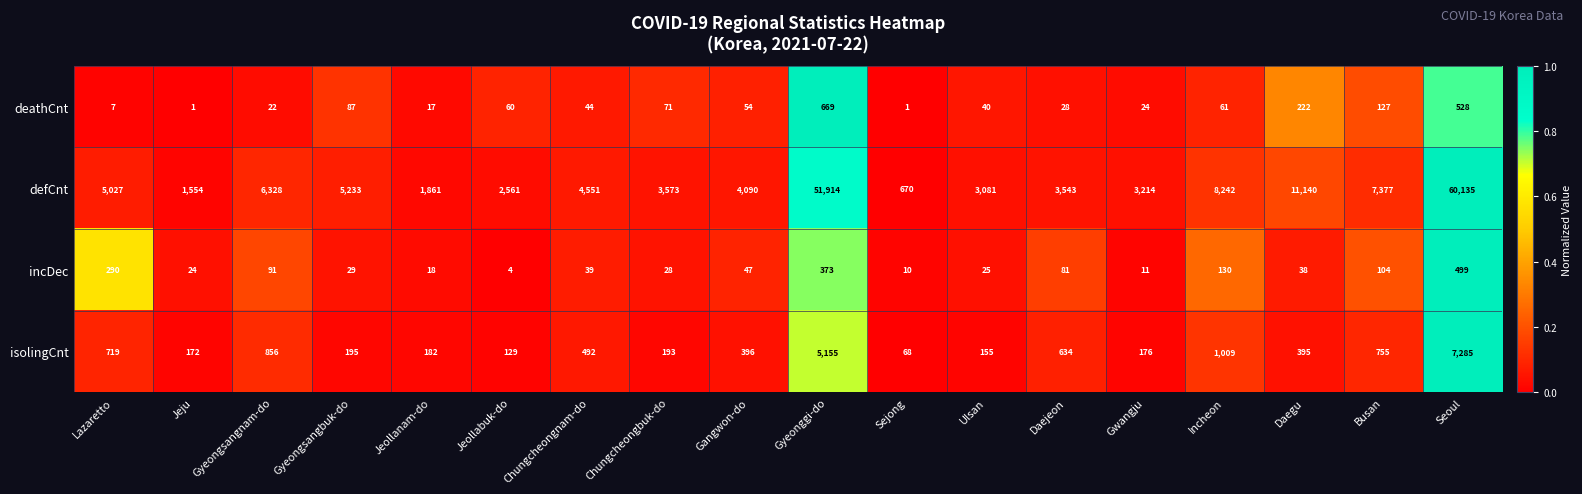

What is the total value across all series at Daejeon?

4286